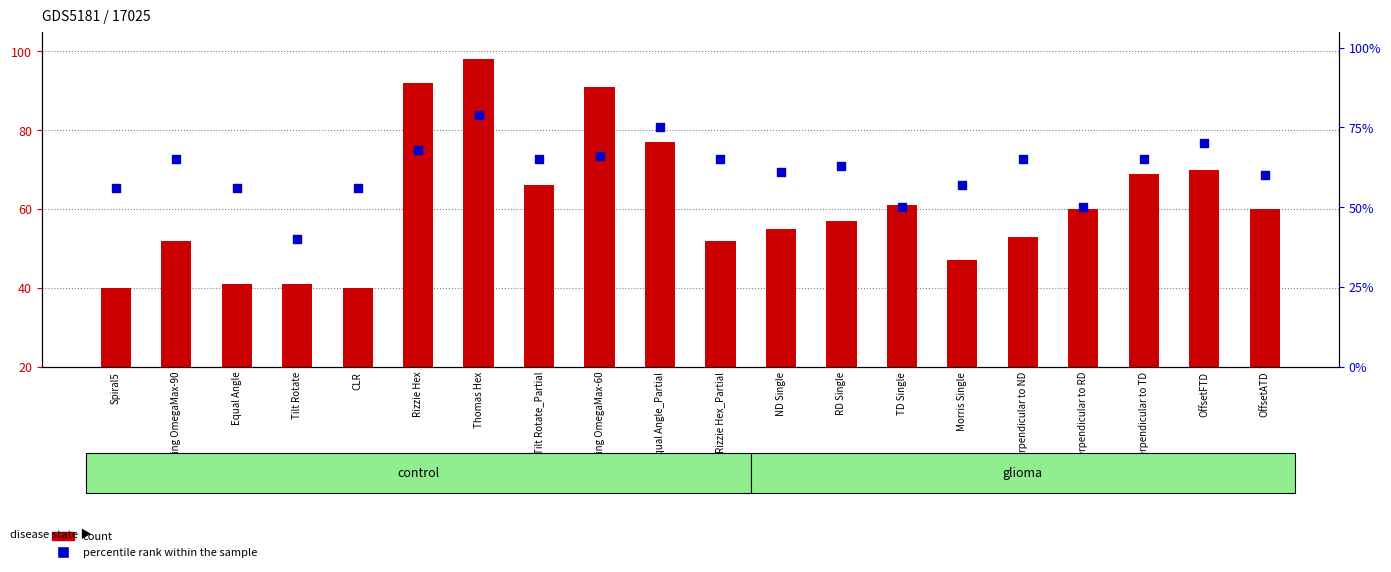

Is the value of count at RotRing OmegaMax-60 greater than the value of percentile rank within the sample at Tilt Rotate_Partial?

Yes